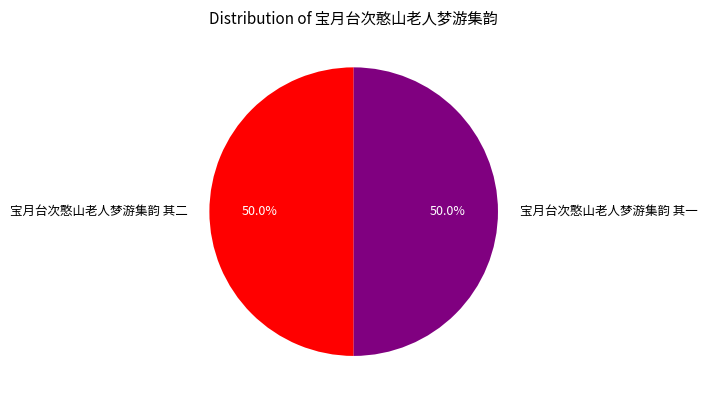

To the nearest percent, what is the combined percentage of 宝月台次憨山老人梦游集韵 其二 and 宝月台次憨山老人梦游集韵 其一?

100%